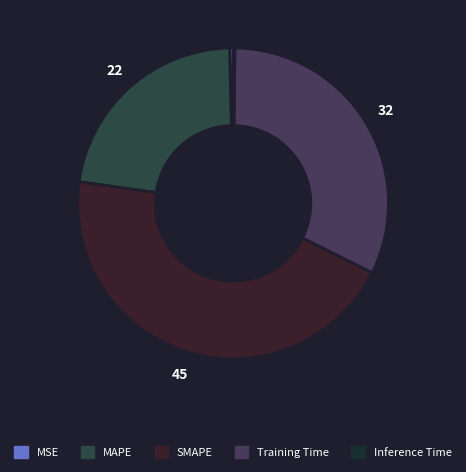

To the nearest percent, what is the difference between the Training Time and Inference Time slice percentages?

32%